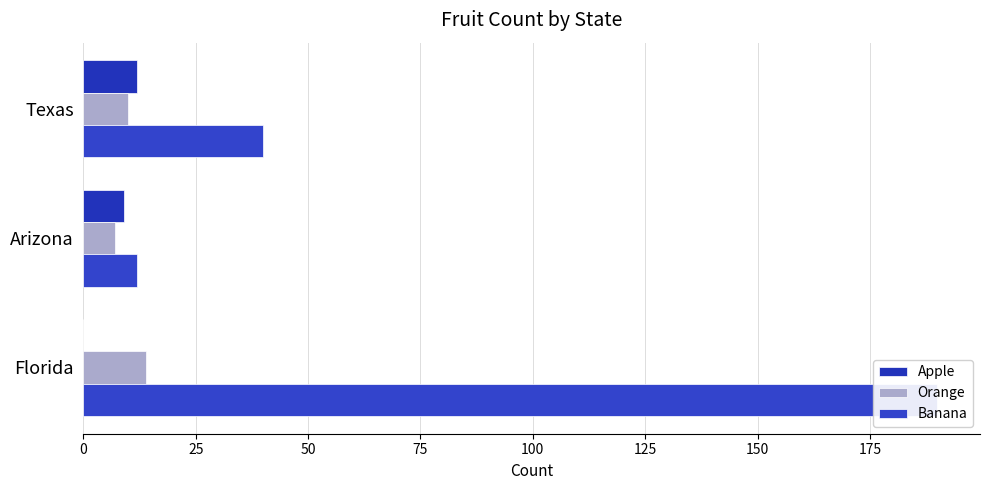

Reading left to right, transcribe all the data shown in this chart.

Apple: 12	9	0
Orange: 10	7	14
Banana: 40	12	190